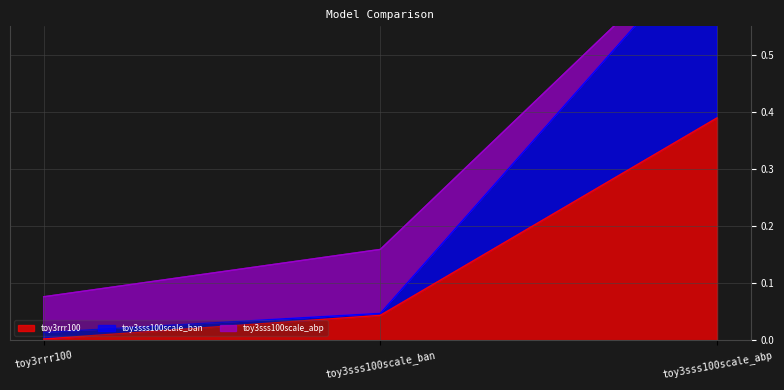

Is the value of toy3sss100scale_ban at toy3sss100scale_abp greater than the value of toy3rrr100 at toy3sss100scale_ban?

Yes